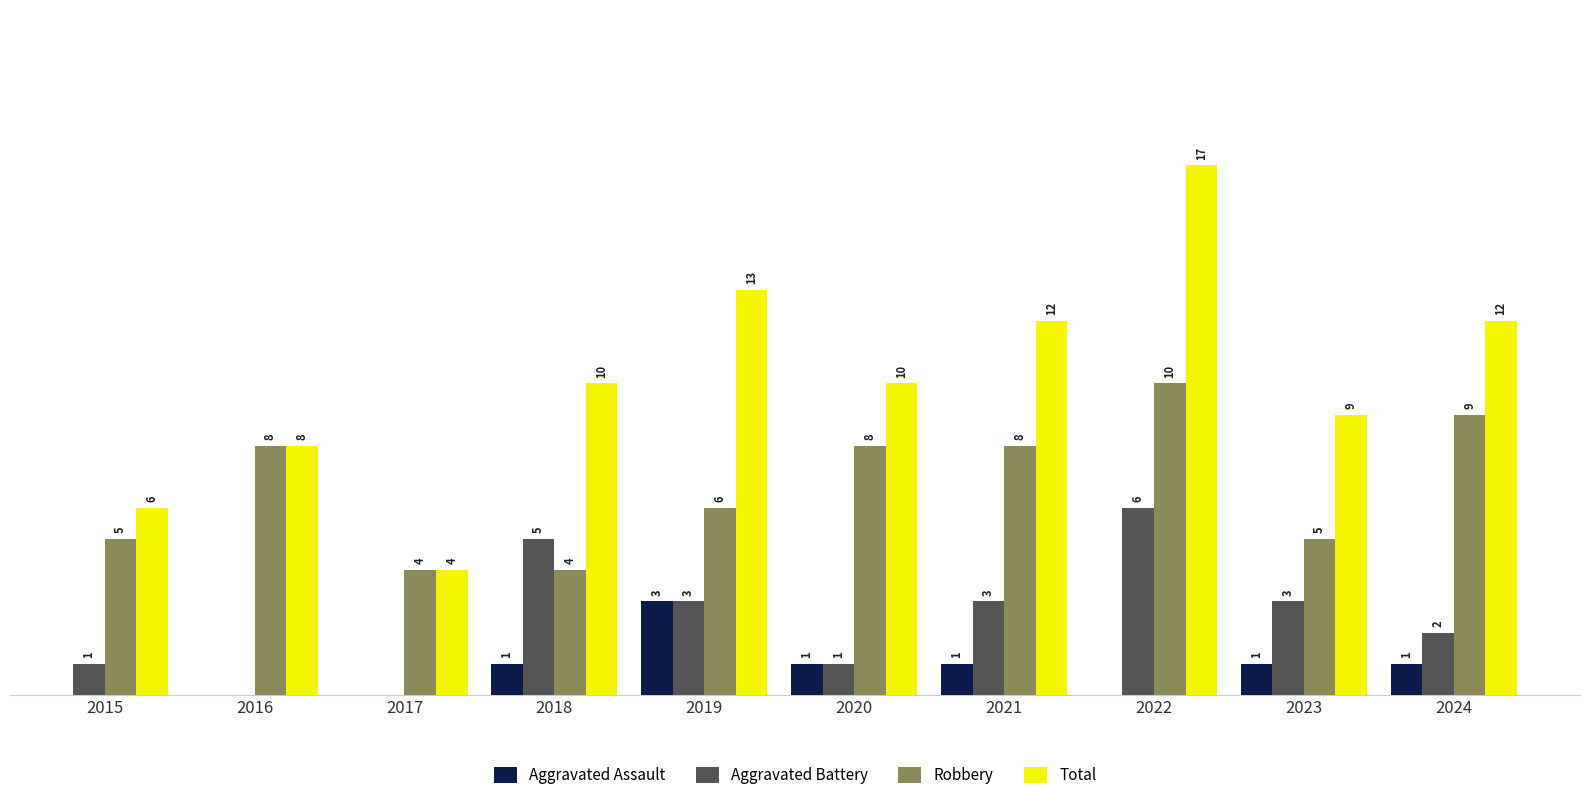

Which series changed the most between 2016 and 2022?

Total